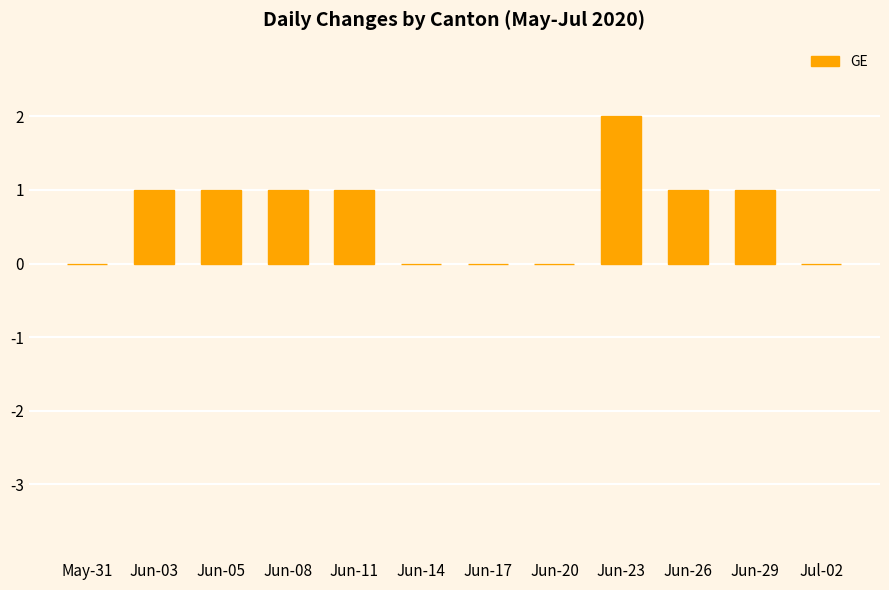

What is the ratio of the value at Jun-11 to the value at Jun-23?

0.5